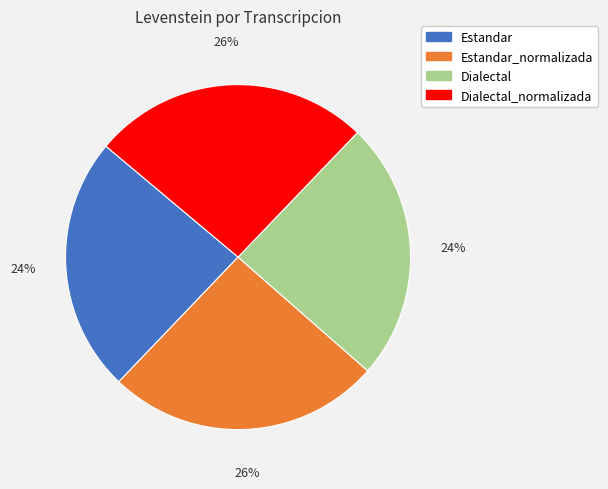

True or false: Estandar_normalizada accounts for 13% of the total.

False